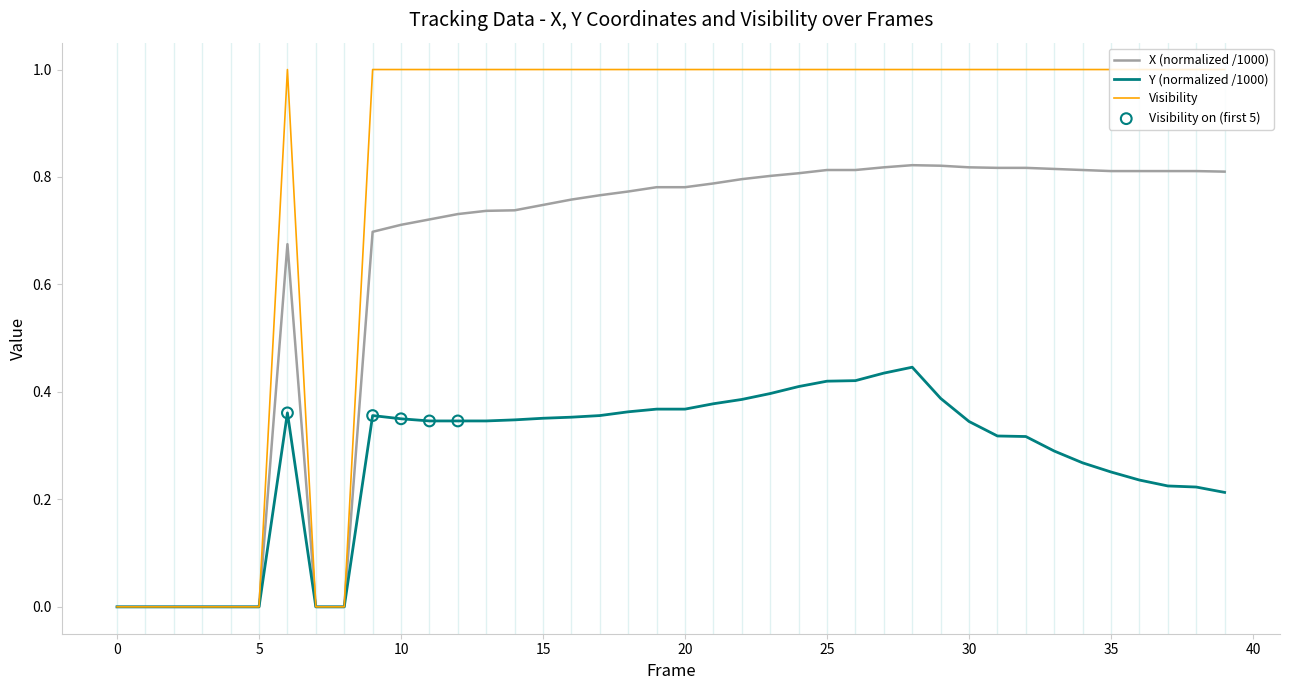

Which series has the largest total across all categories?

Visibility